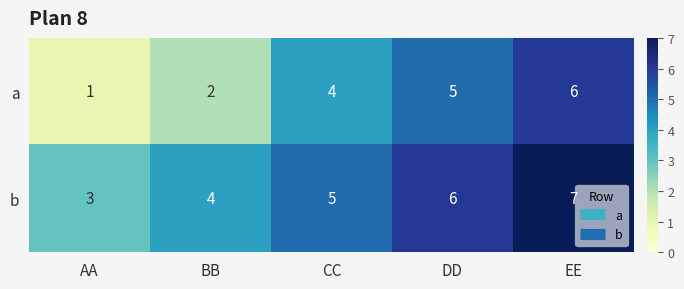

What is the total value across all series at AA?

4